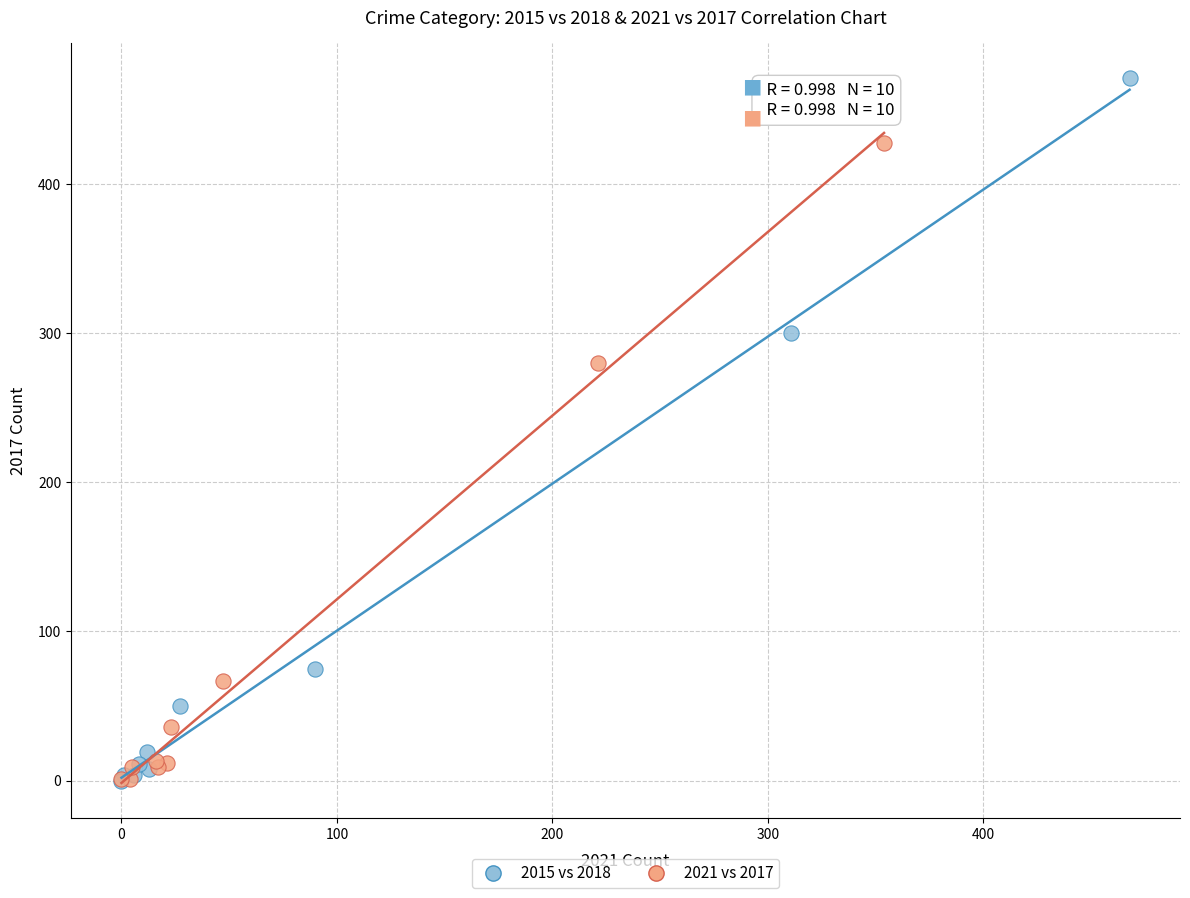

Which series has the largest Y range (max minus min)?

2015 vs 2018